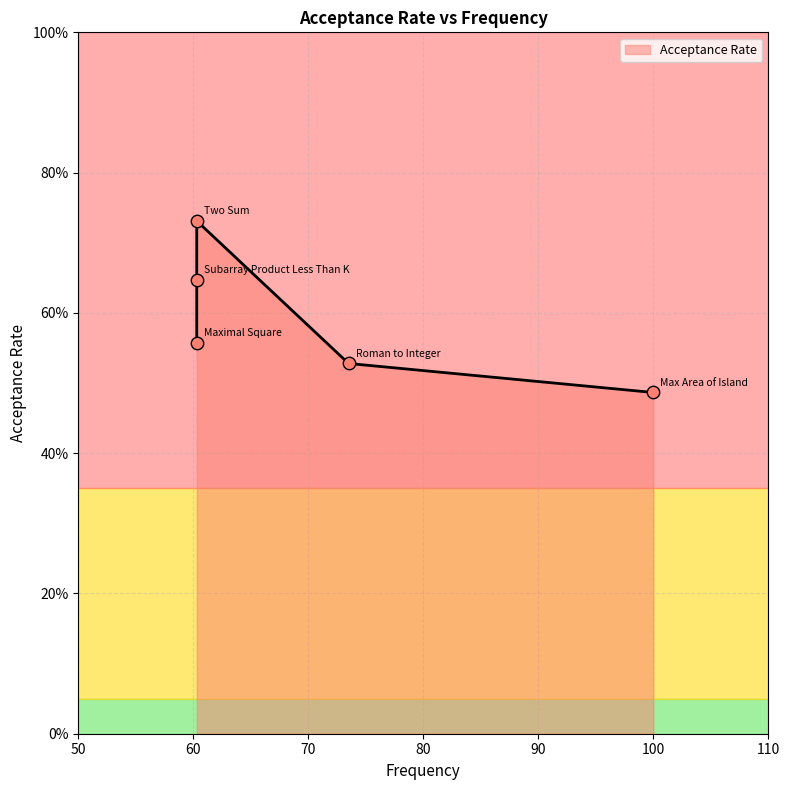

Between Max Area of Island and Two Sum, which is larger?

Max Area of Island